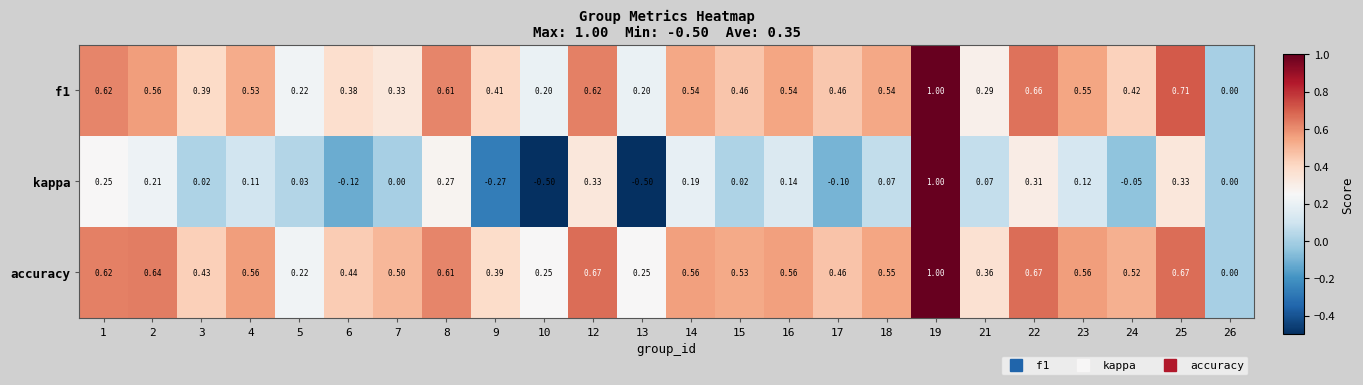

Which series has the largest range (max minus min)?

kappa